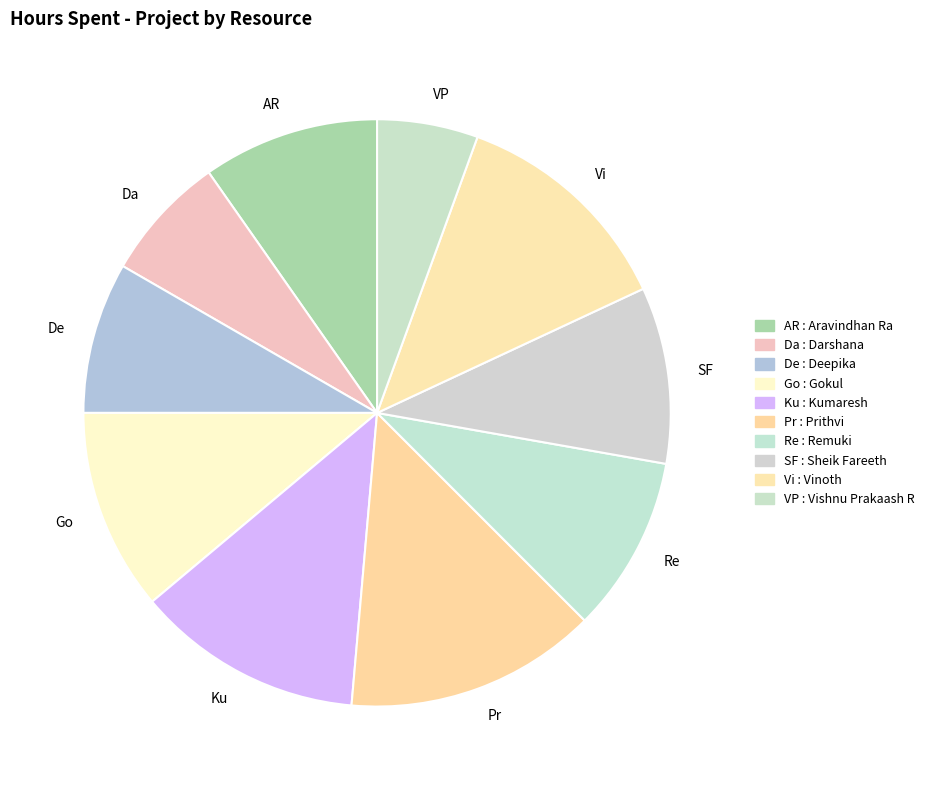

Combined, do VP and Go account for over 50%?

No